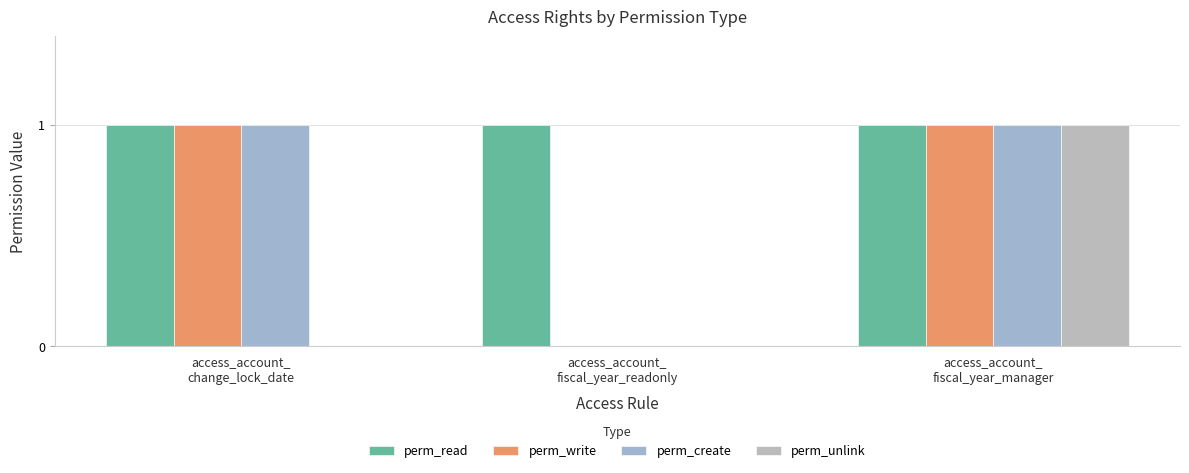

How many data points does each series have?

3